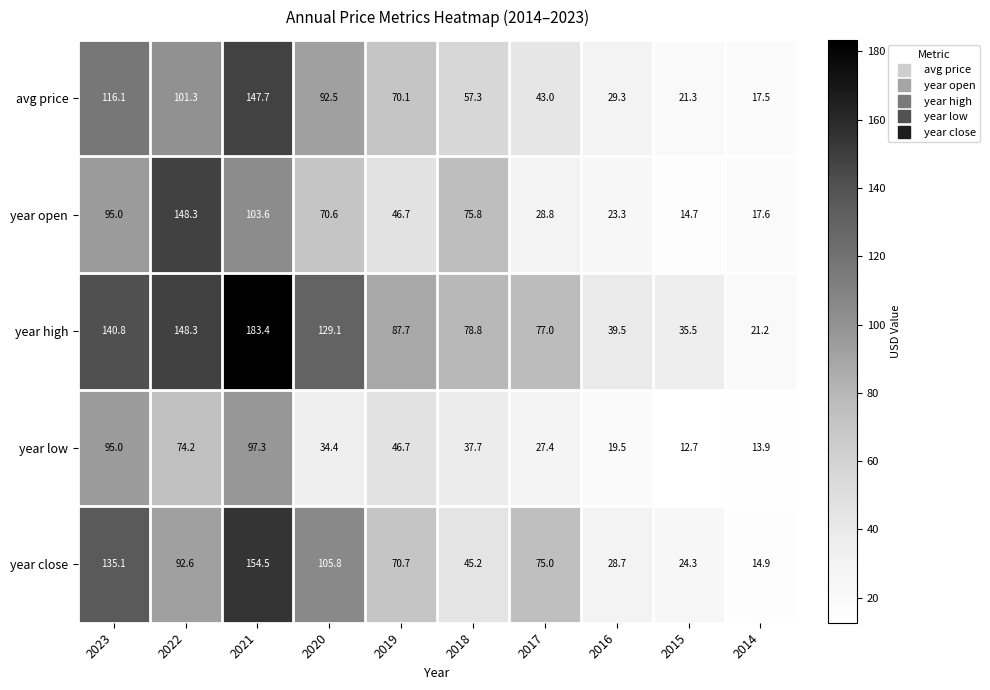

Which label corresponds to the smallest value in the chart?

2015